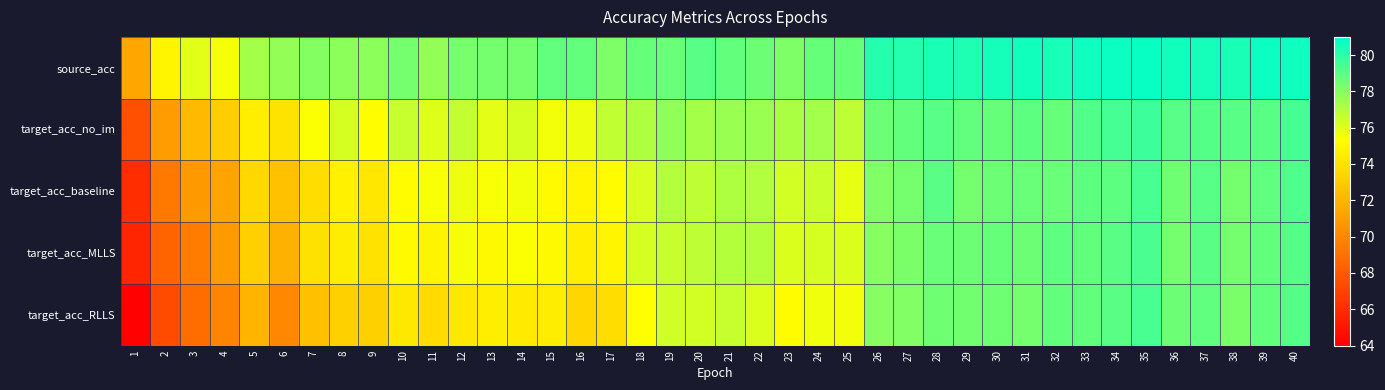

List the series in order of their peak value, lowest first.

target_acc_MLLS, target_acc_baseline, target_acc_RLLS, target_acc_no_im, source_acc